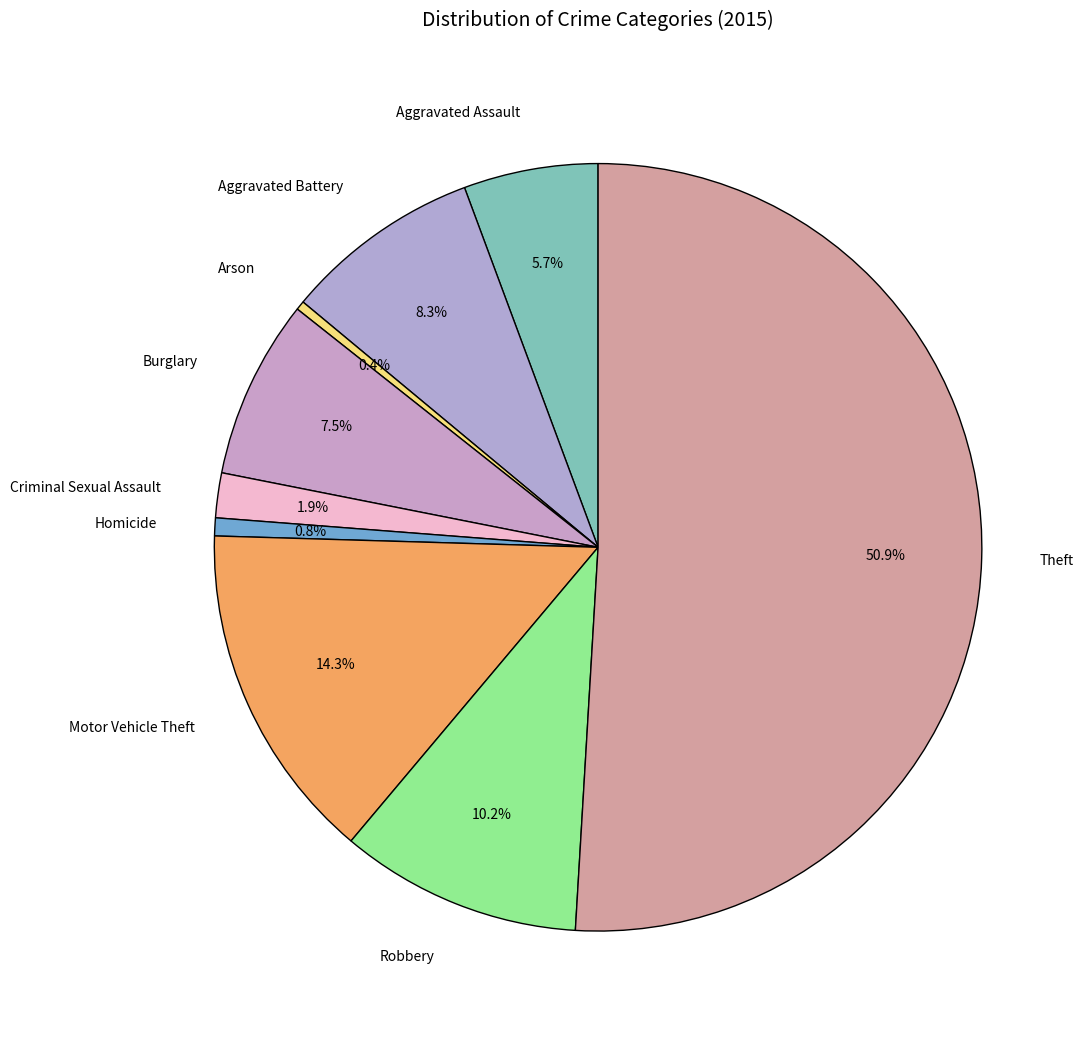

Between Robbery and Arson, which is larger?

Robbery